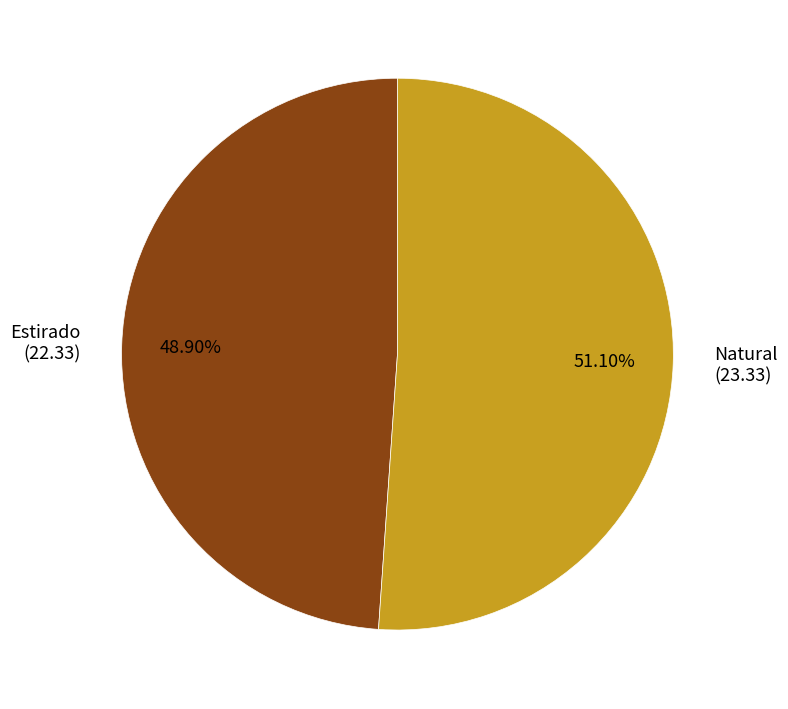

To the nearest percent, what is the combined percentage of Estirado and Natural?

100%